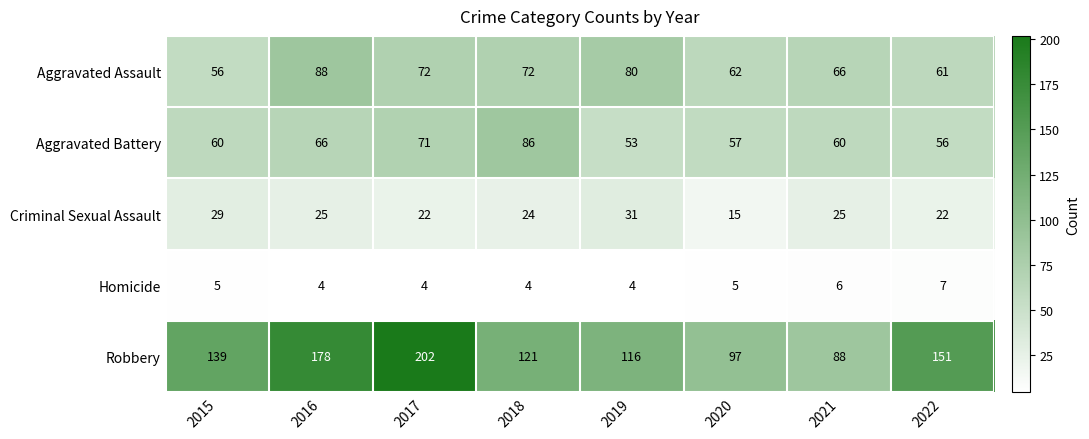

True or false: Aggravated Assault has a value of 88 at 2016.

True